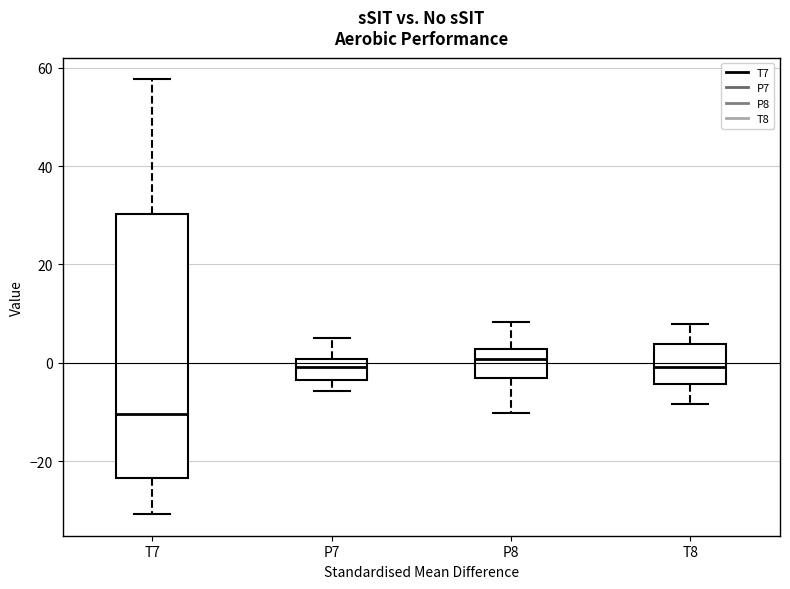

Reading left to right, read every box against the y-axis: the position of its median line, the range the box covers, and the ends of its whiskers. The values are not printed on the chart, so give them approximately, as read against the axis.

T7: median -10, box -24 to 30, whiskers -30 to 58
P7: median 0 (inside the box), box -4 to 0, whiskers -6 to 4
P8: median 0, box -4 to 2, whiskers -10 to 8
T8: median 0, box -4 to 4, whiskers -8 to 8